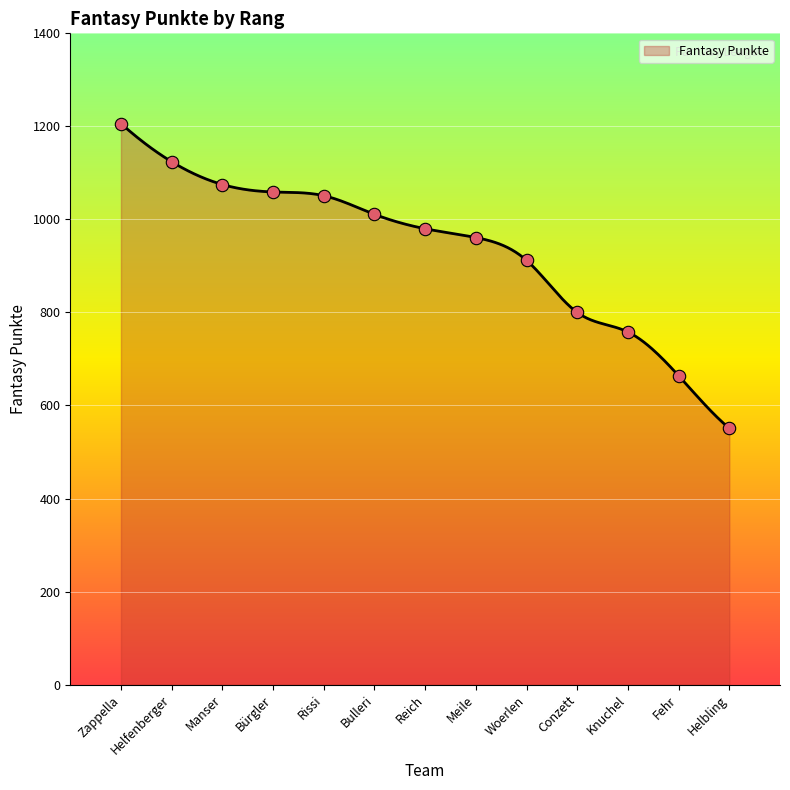

Approximately how many times larger is the value at Manser compared to Rissi?

1.0